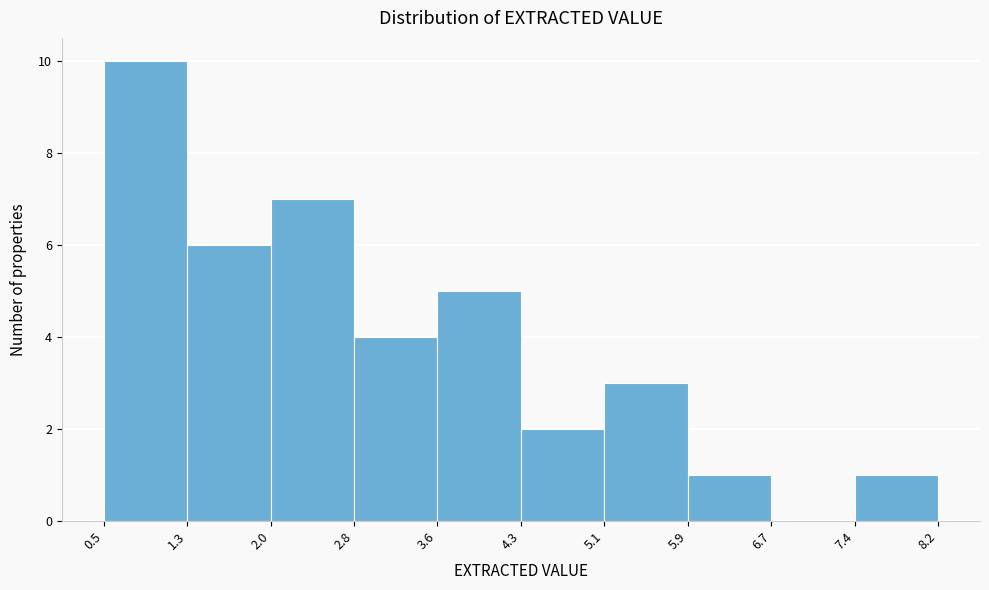

Reading left to right, list every bar in this chart as the range it spans on the x-axis followed by its height. The values are not printed on the chart, so give them approximately, as read against the axis.

0.5 to 1.3: 10
1.3 to 2.0: 6
2.0 to 2.8: 7
2.8 to 3.6: 4
3.6 to 4.3: 5
4.3 to 5.1: 2
5.1 to 5.9: 3
5.9 to 6.7: 1
6.7 to 7.4: 0
7.4 to 8.2: 1